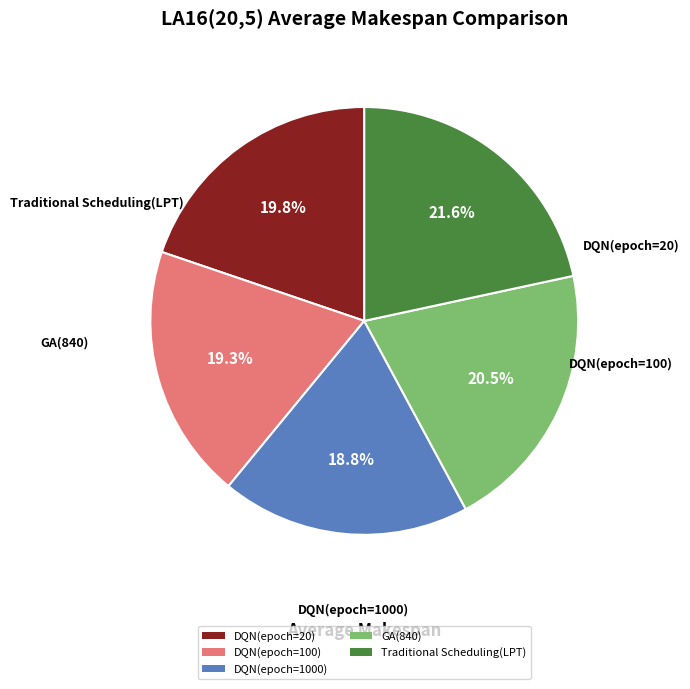

Is it true that Traditional Scheduling(LPT) is 22% of the pie?

True